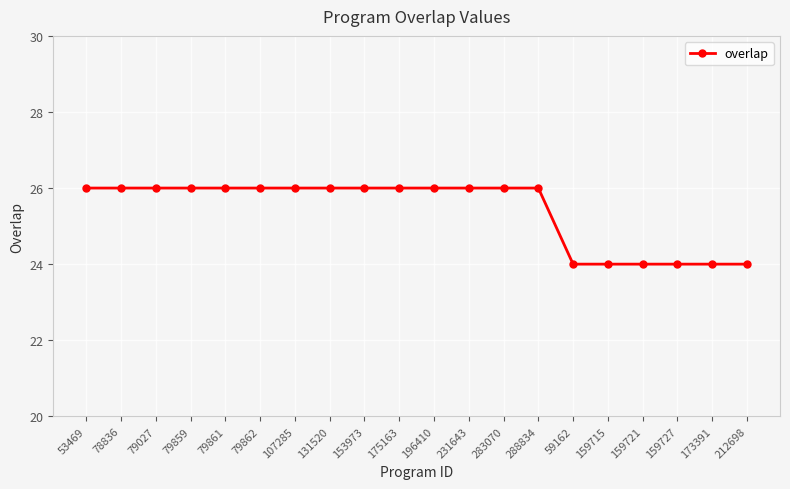

Reading left to right, list all the values displayed in this chart.

53469=26	78836=26	79027=26	79859=26	79861=26	79862=26	107285=26	131520=26	153973=26	175163=26	196410=26	231643=26	283070=26	288834=26	59162=24	159715=24	159721=24	159727=24	173391=24	212698=24